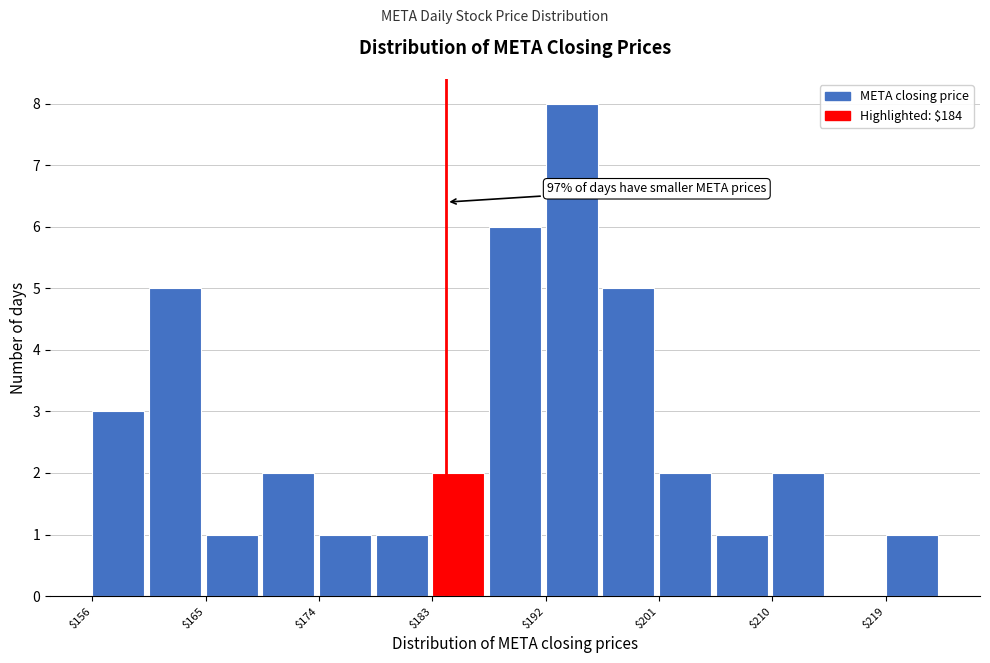

Which range on the x-axis has the tallest bar?

192 to 196